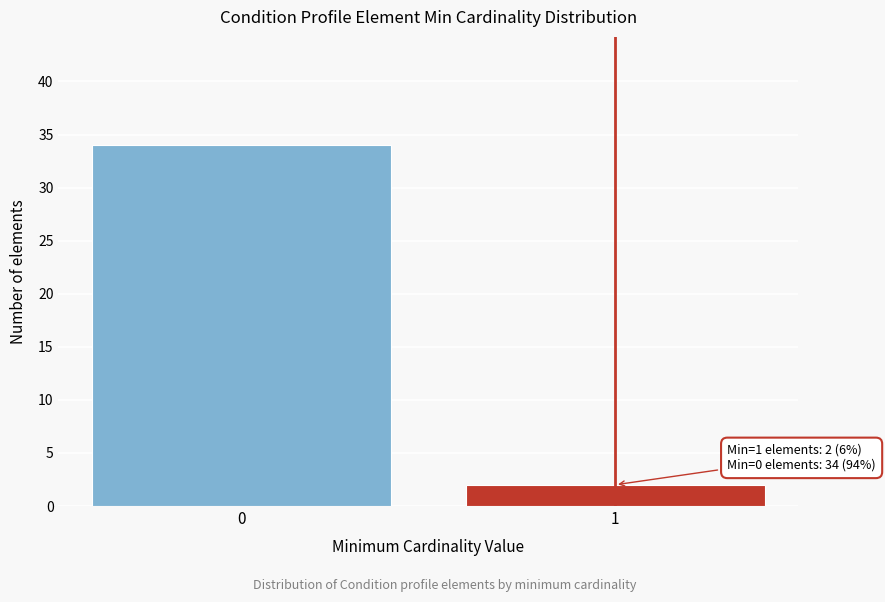

Reading left to right, list all the values displayed in this chart.

0=34	1=2